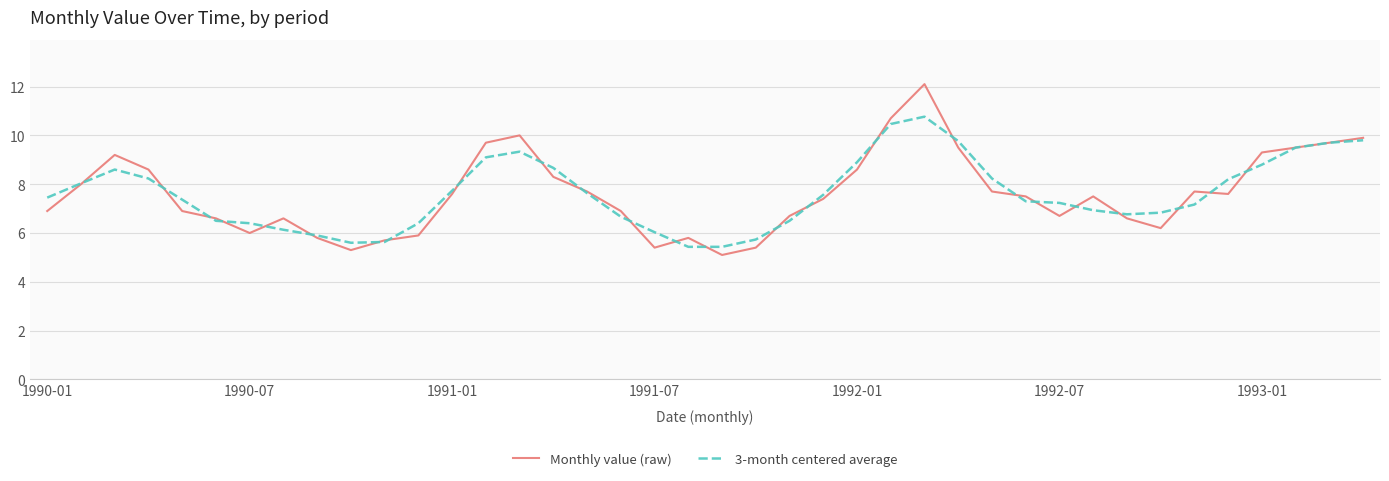

Which series has the widest spread of values?

Monthly value (raw)